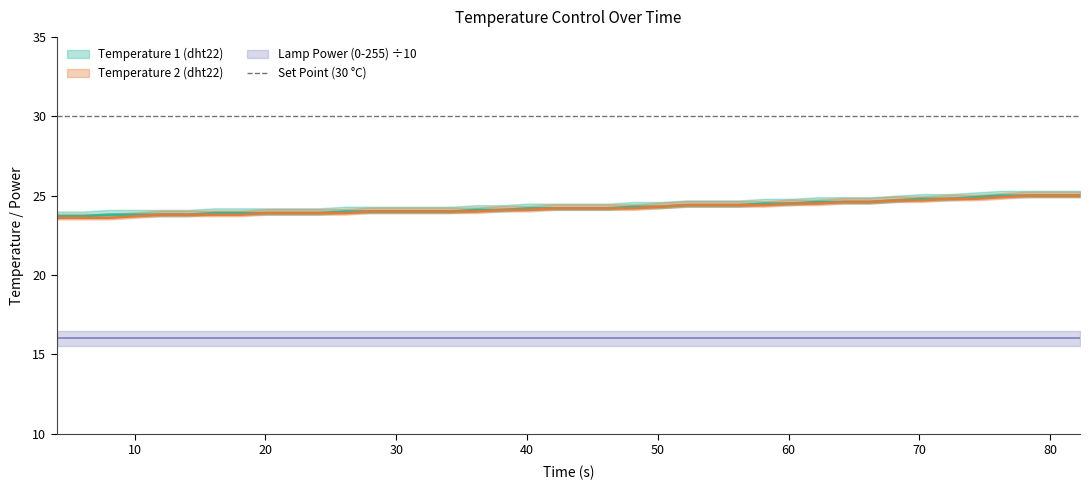

Is the value of Temperature 2 (dht22) at 26 greater than the value of Temperature 1 (dht22) at 31?

No